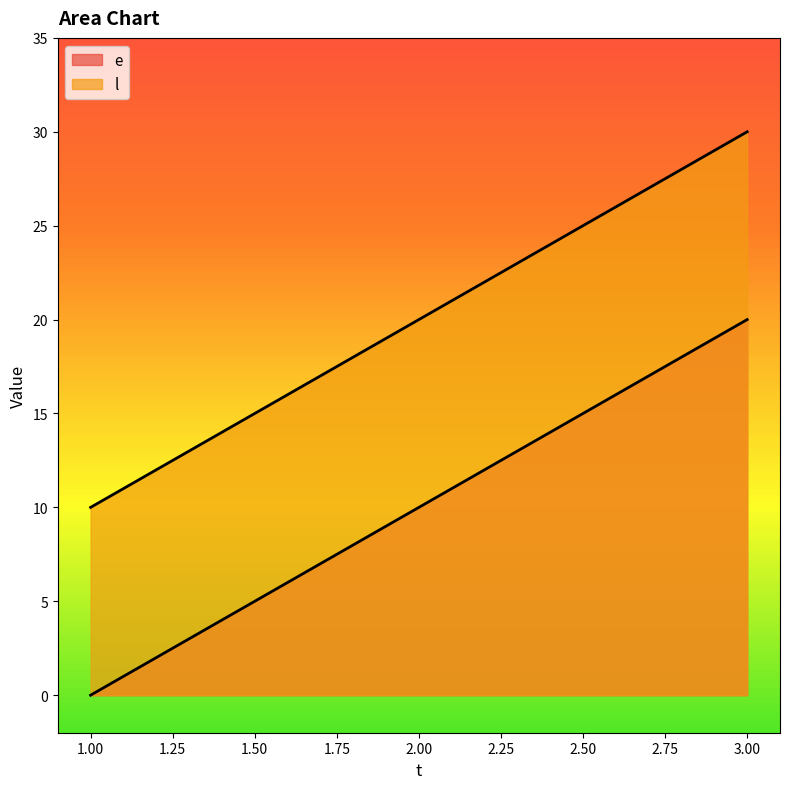

True or false: l has a value of 36 at 2.

False